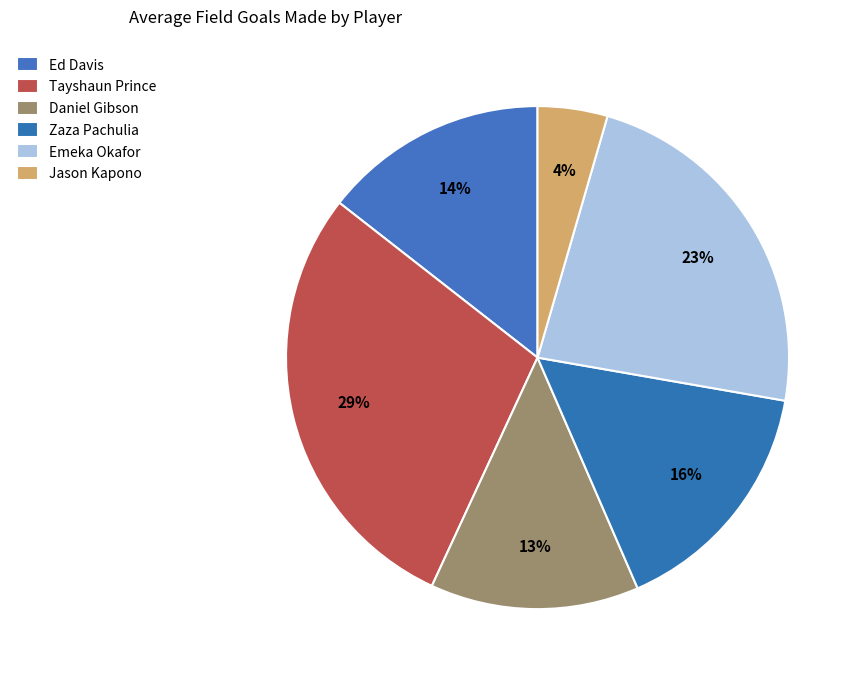

What is the ratio of the value at Emeka Okafor to the value at Tayshaun Prince?

0.8